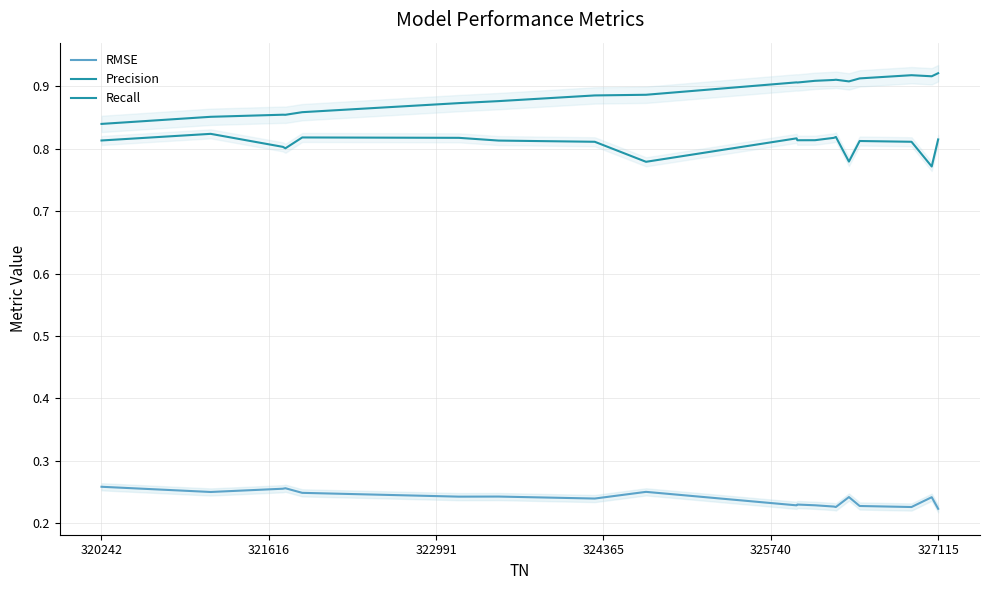

Does the chart have visible grid lines?

Yes